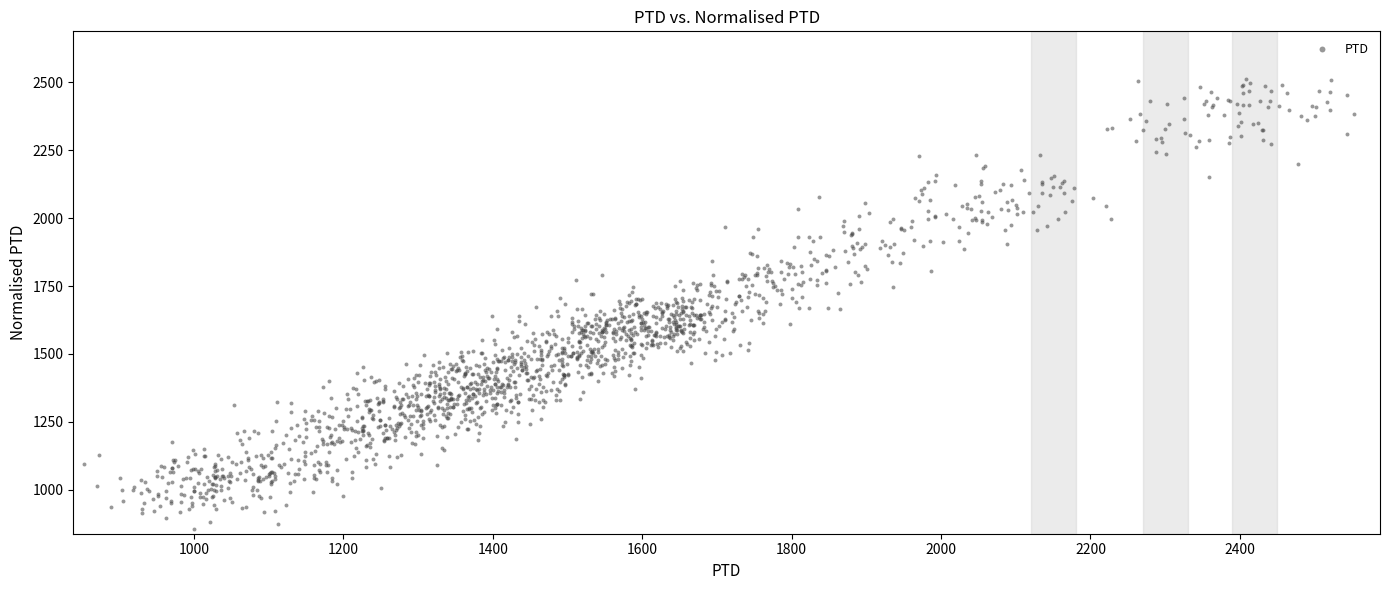

What is the range of Y values (max minus min)?

1658.7